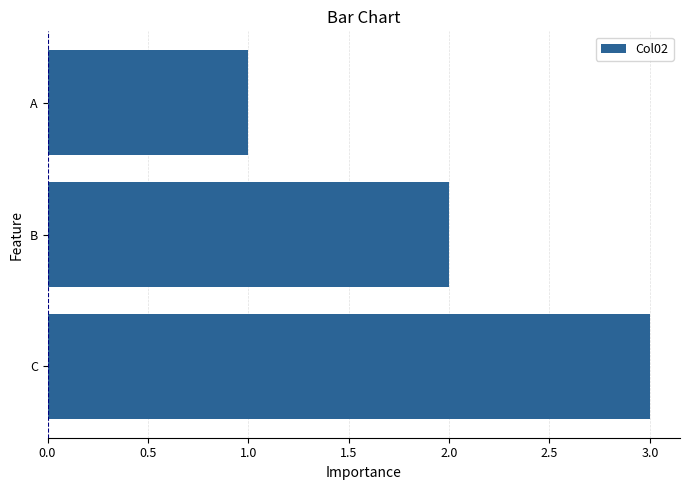

What is the change in value from A to C?

+2